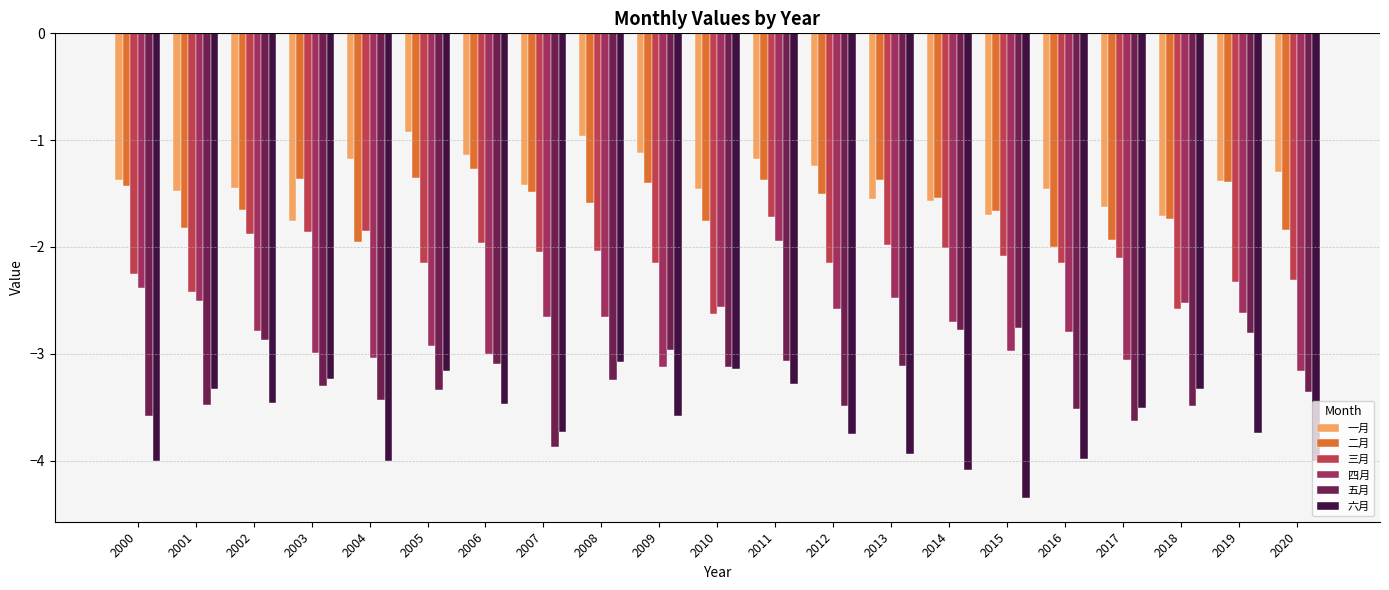

How many bars are there in each group?

6